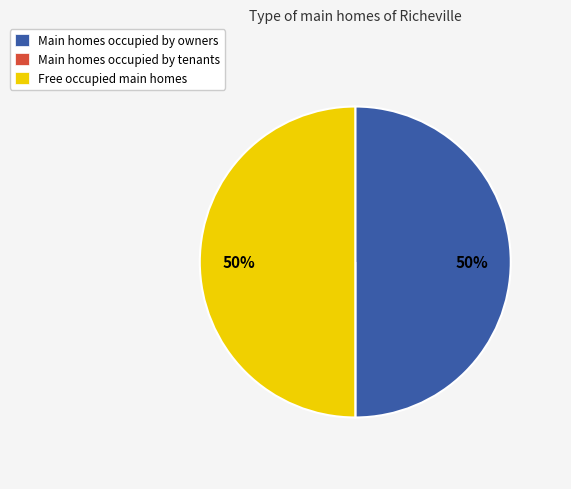

To the nearest percent, what is the difference between the largest and smallest slice percentages?

50%